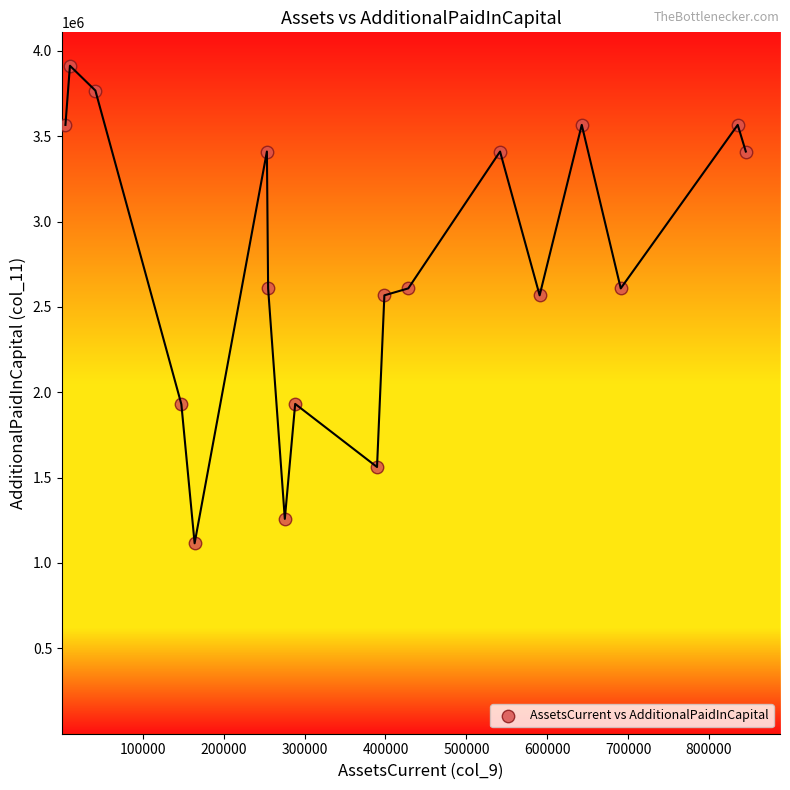

What is the range of X values (max minus min)?

840951